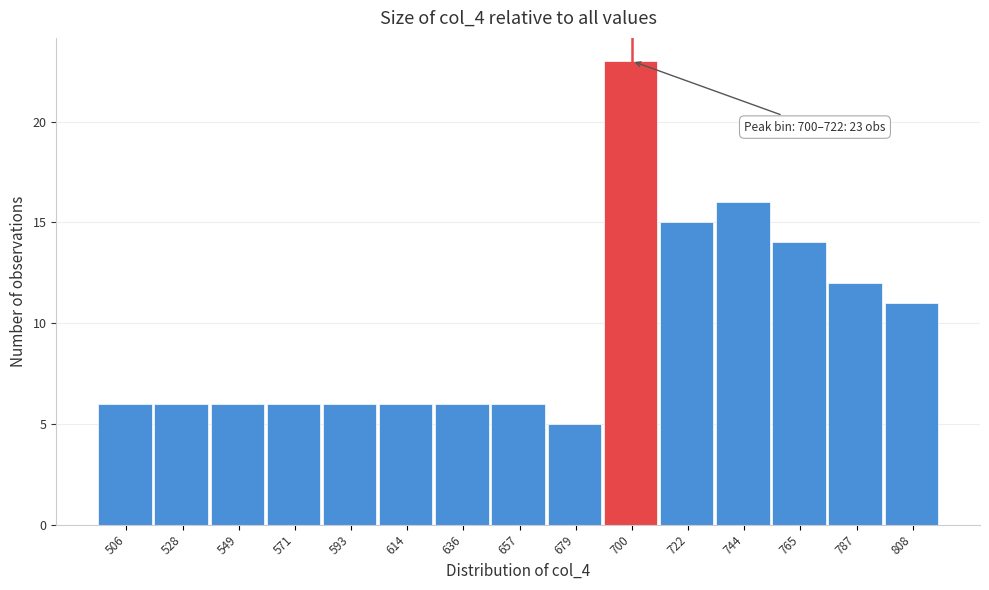

Reading left to right, list all the values displayed in this chart.

506=6	528=6	549=6	571=6	593=6	614=6	636=6	657=6	679=5	700=23	722=15	744=16	765=14	787=12	808=11